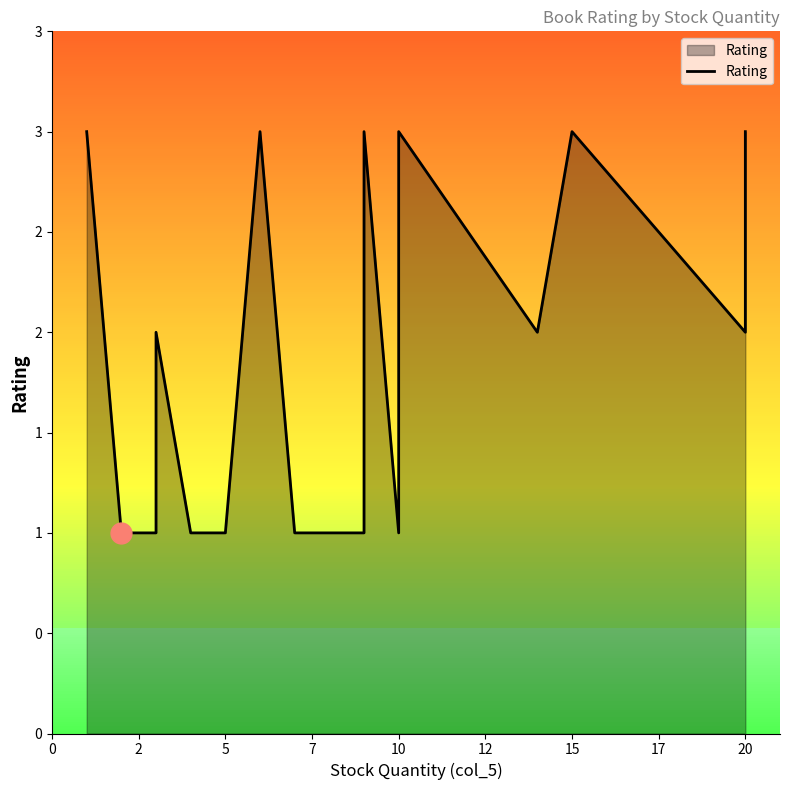

What is the value of the 6th point from the left?

1